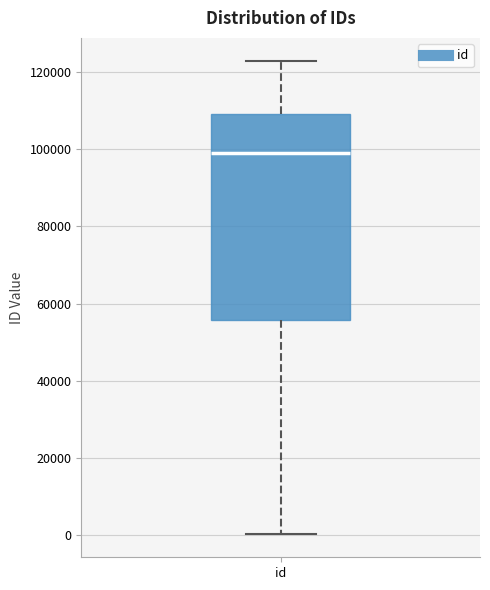

Read this box plot against the y-axis: the position of the median line, the range covered by the box, and the ends of both whiskers. The values are not printed on the chart, so give them approximately, as read against the axis.

median 98000, box 56000 to 110000, whiskers 0 to 122000